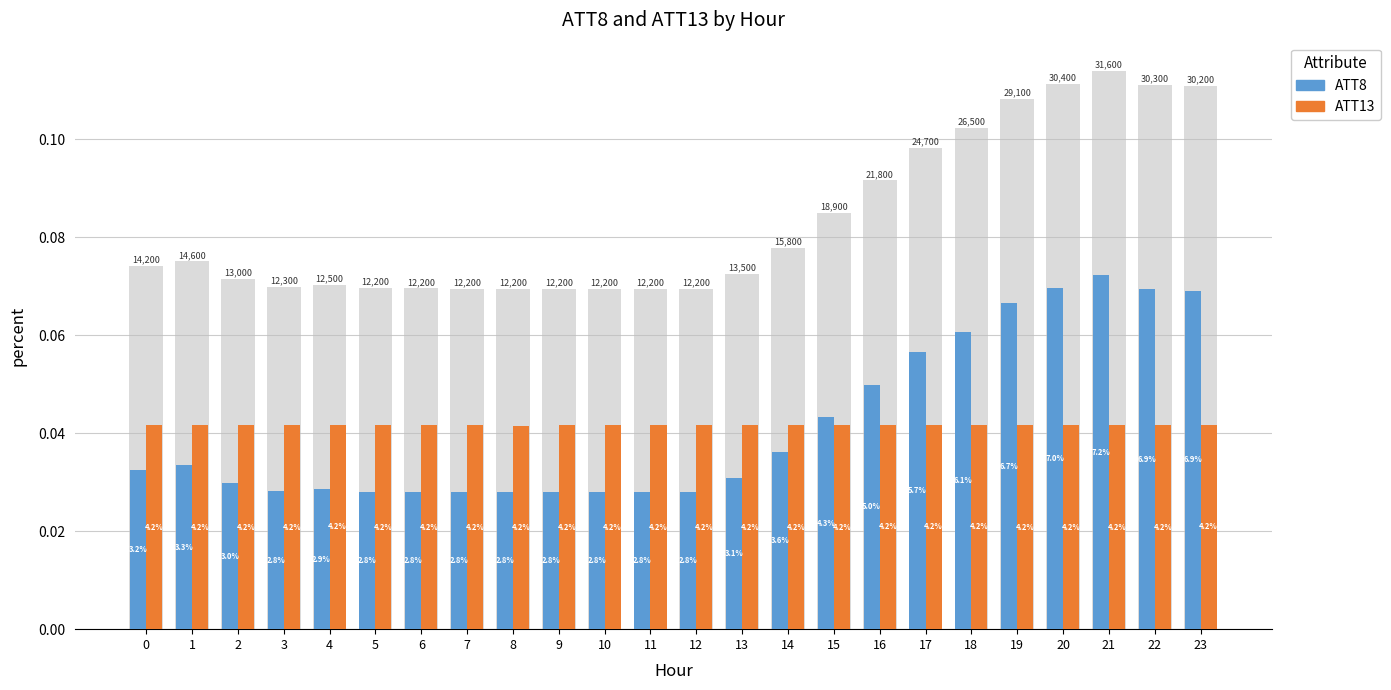

Which series has the largest total across all categories?

ATT8